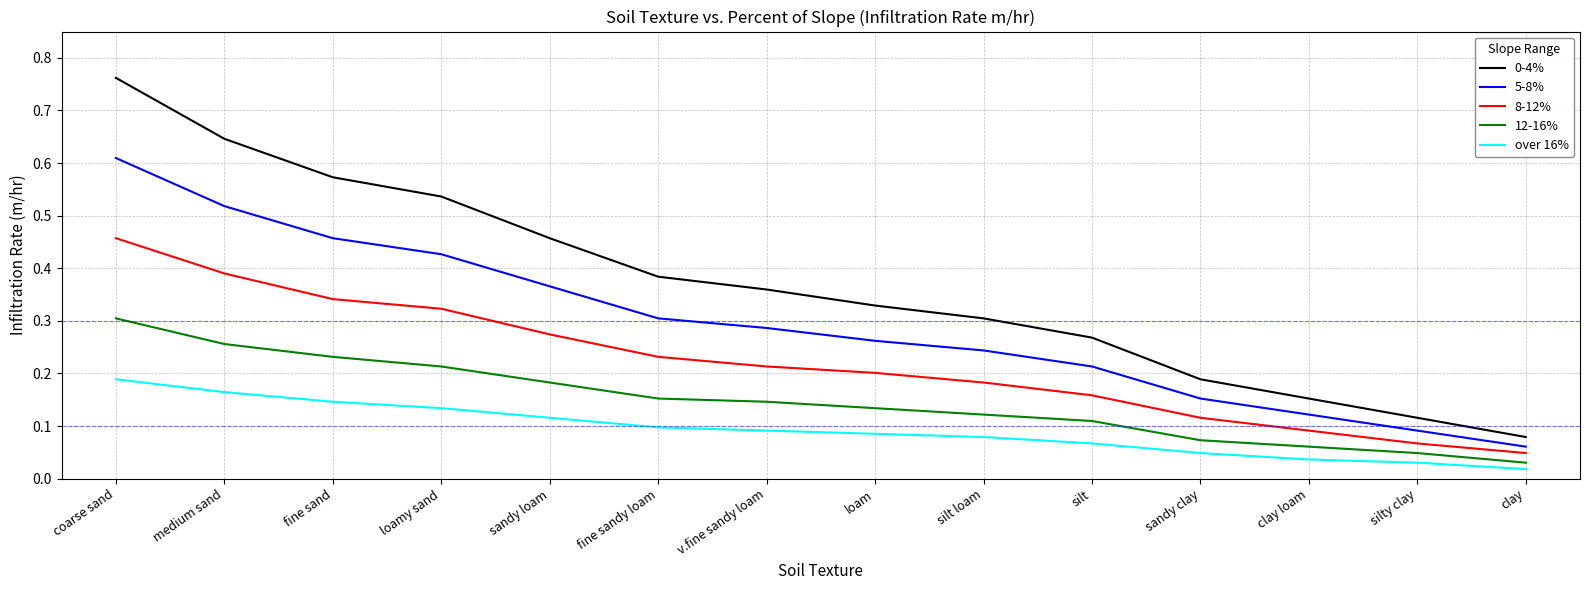

At which label is 5-8% closest to 0?

clay